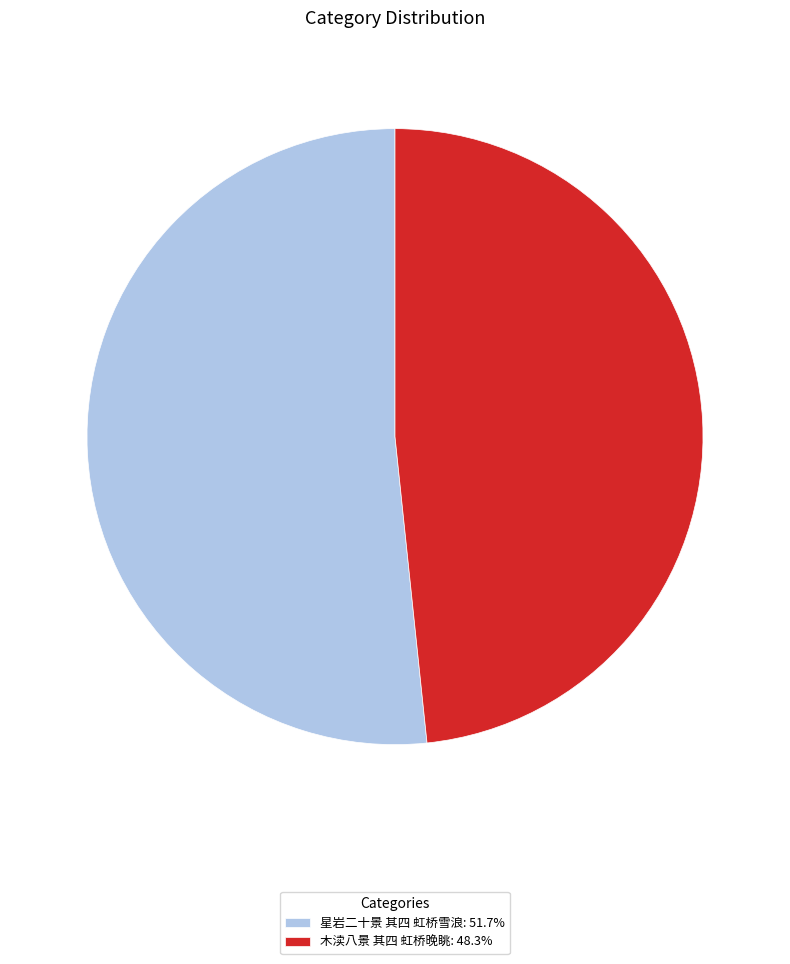

Which slice represents more than half of the pie?

星岩二十景 其四 虹桥雪浪